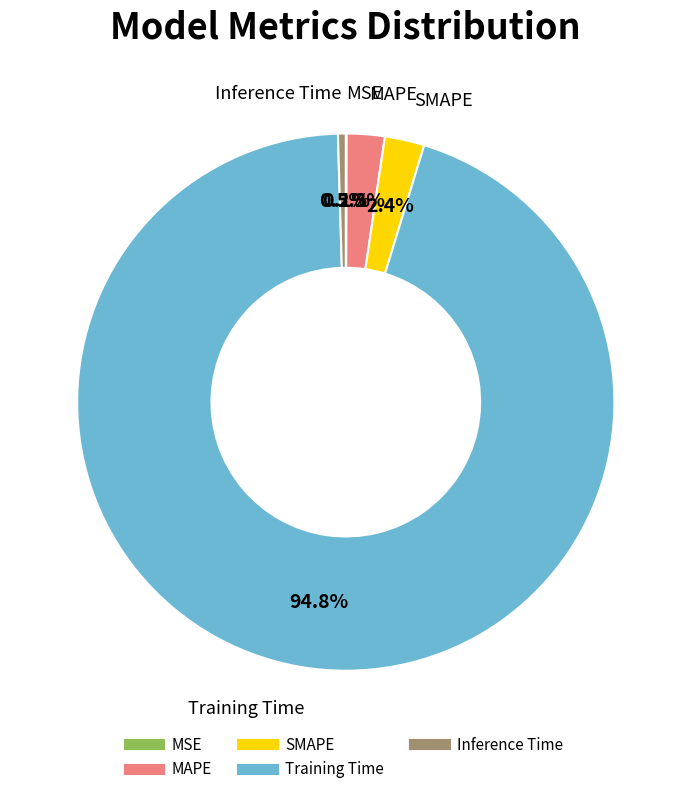

Which category accounts for the majority?

Training Time